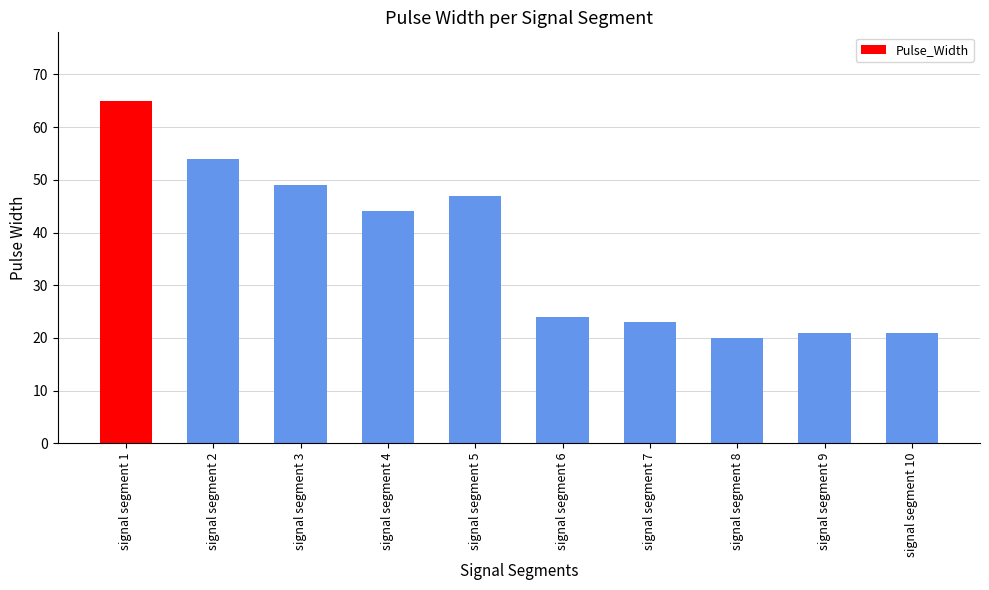

How many categories are shown in the chart?

10